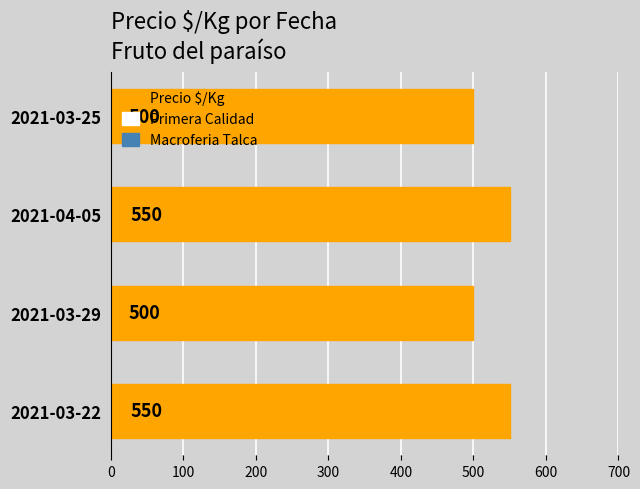

Between 2021-04-05 and 2021-03-29, which is larger?

2021-04-05